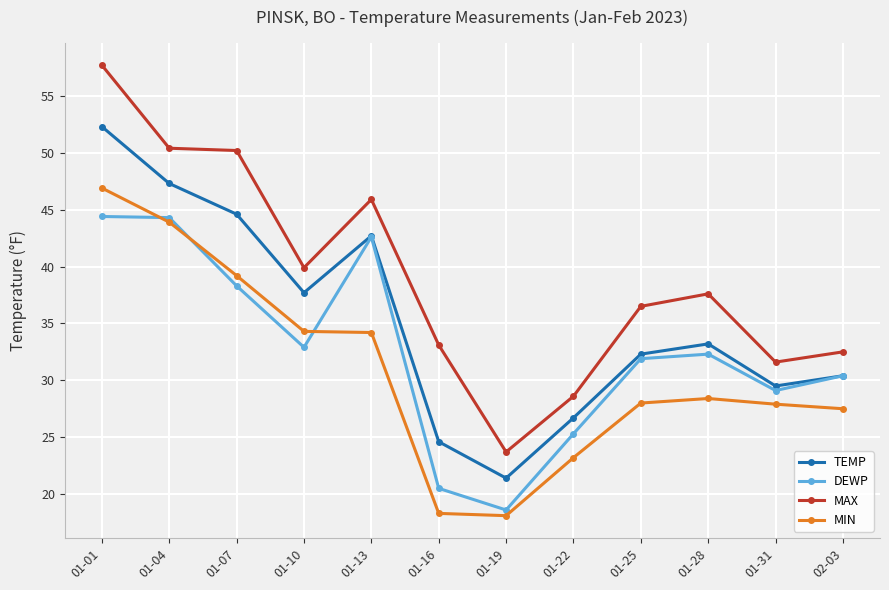

List the series in order of their overall mean, lowest first.

MIN, DEWP, TEMP, MAX